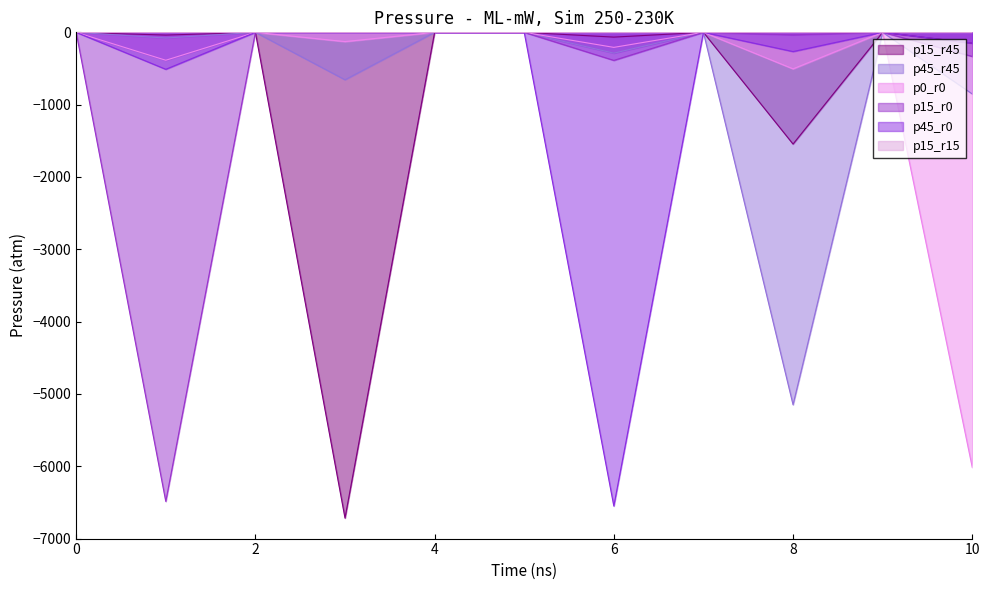

How many values in the p15_r0 series are below 0?

4